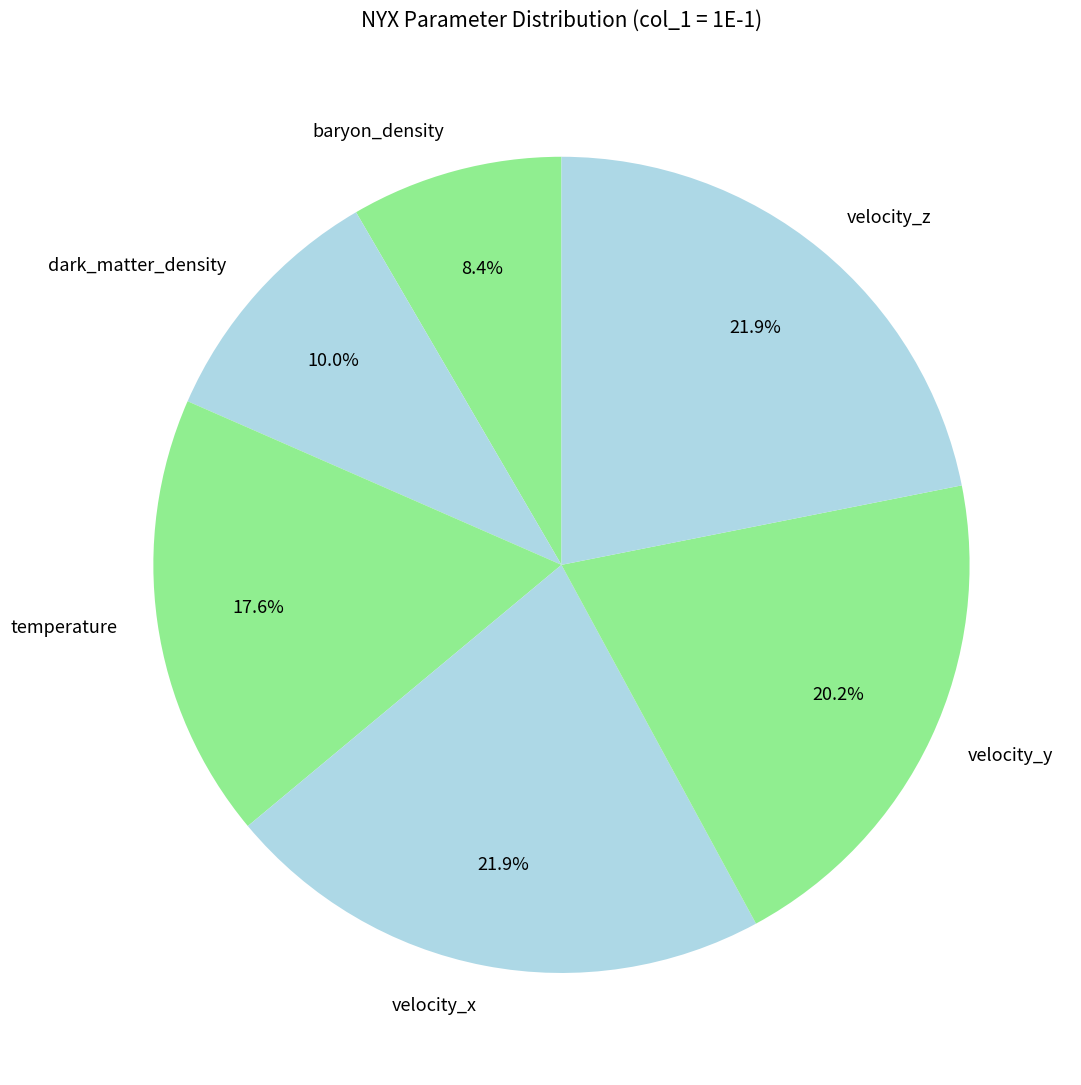

Is velocity_y the majority of the pie?

No